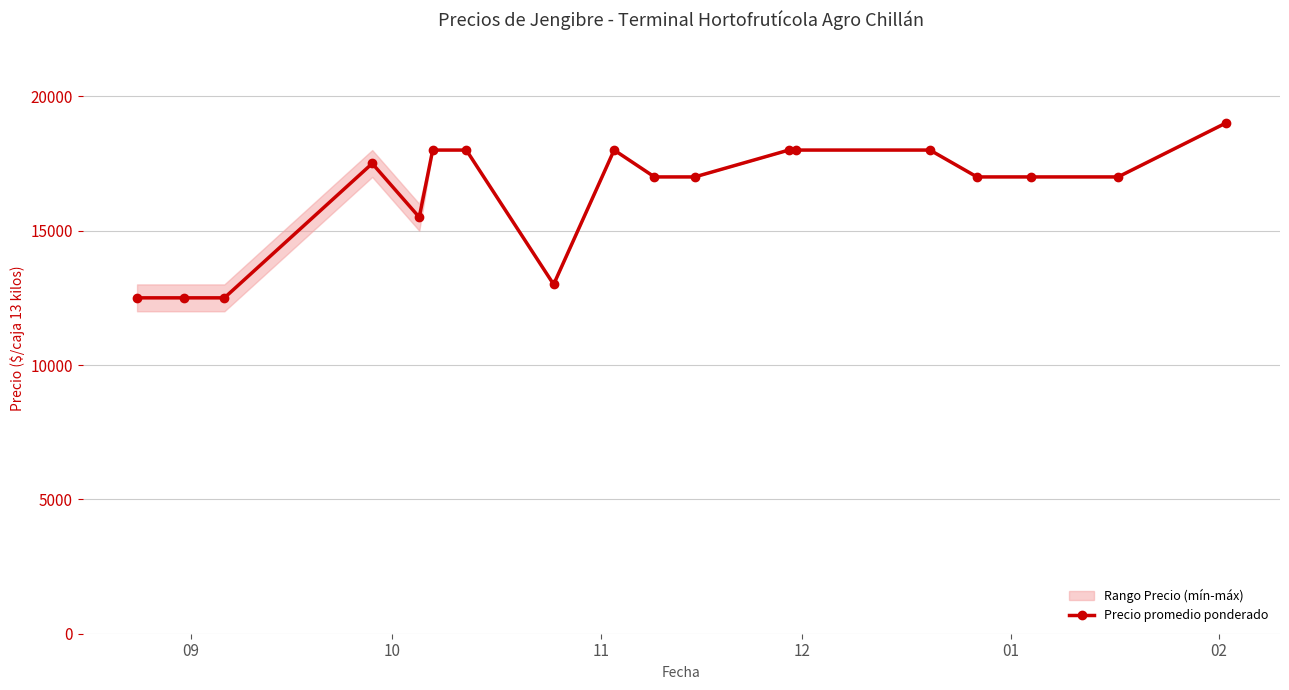

How many values are below 17000?

5